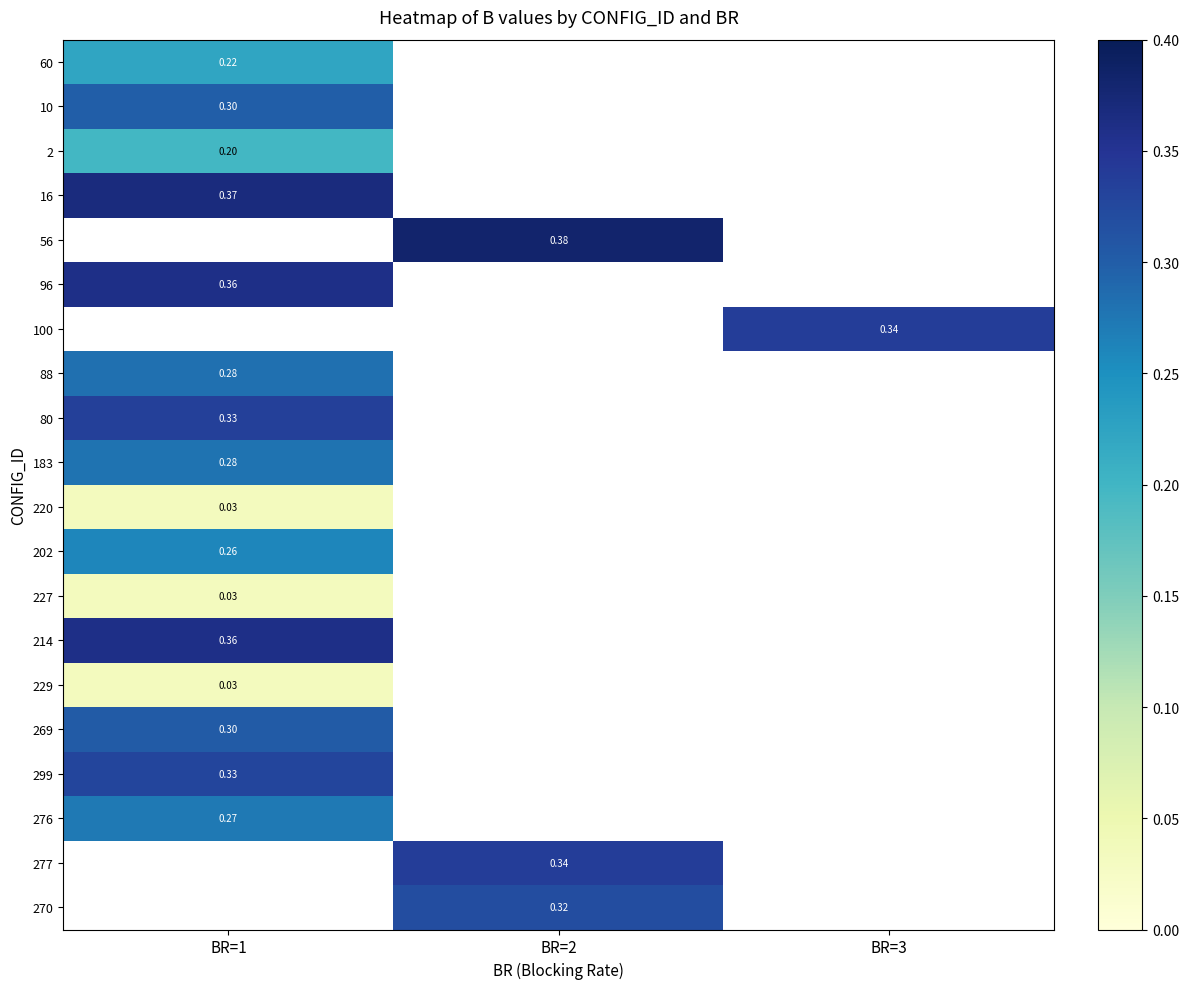

Which category has the highest value in the 16 series?

BR=1